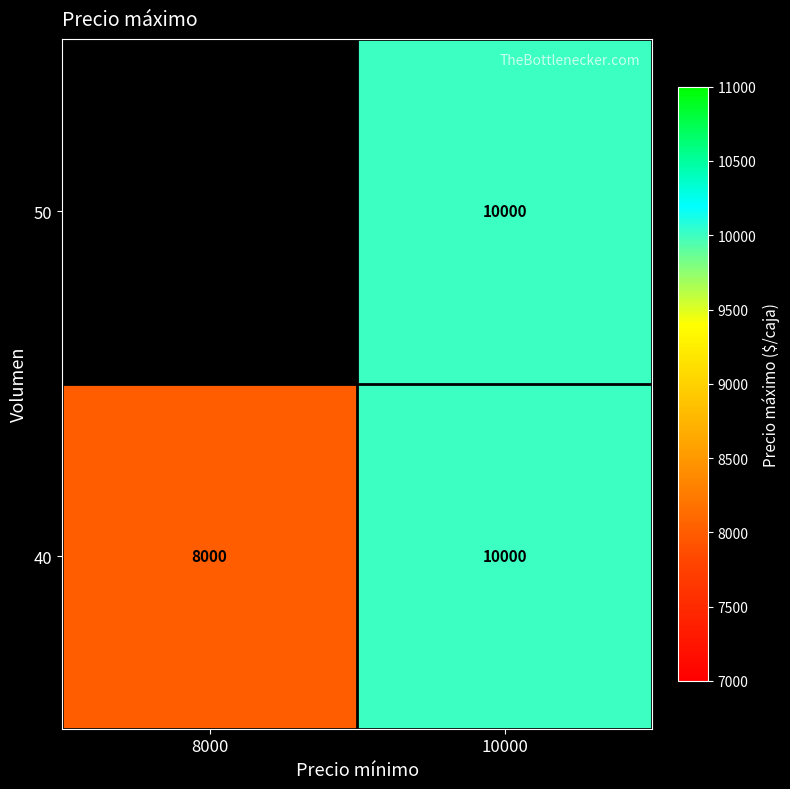

The 50 series shows 10000 at 10000. True or false?

True